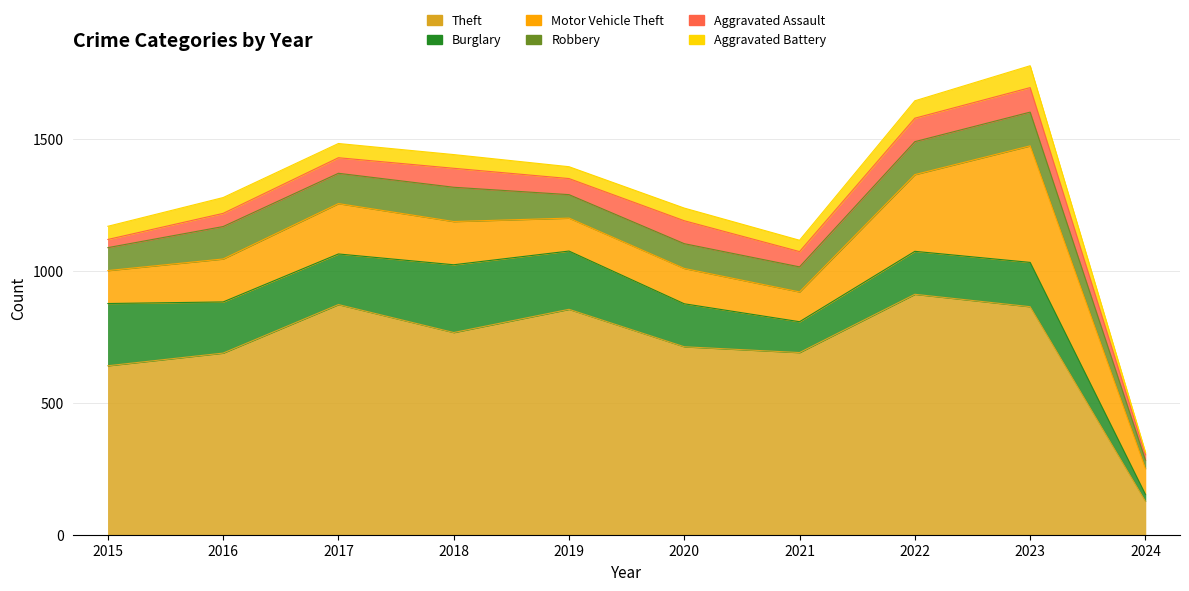

What is the maximum value for Theft?

912